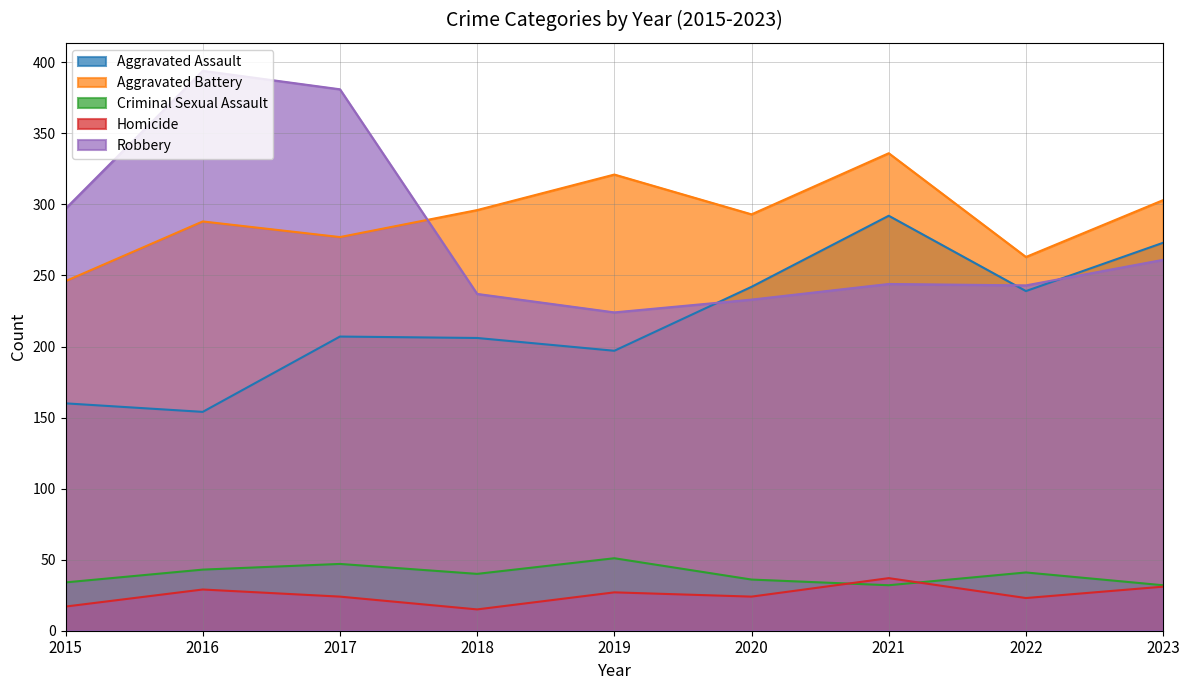

At which category does Robbery reach its first local valley?

2019